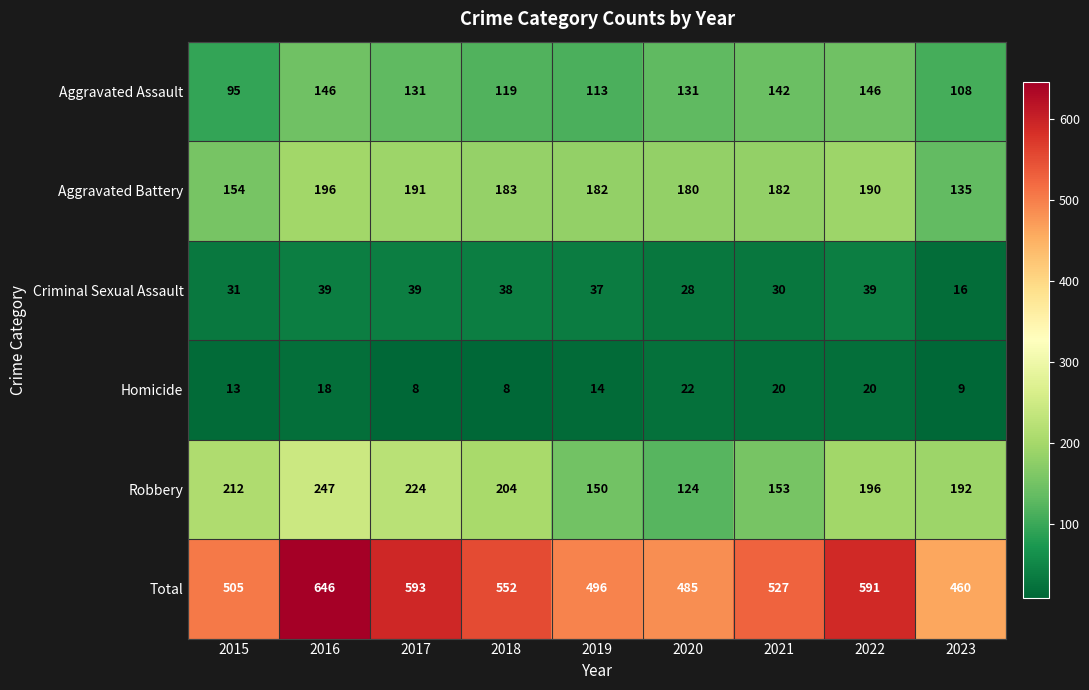

What is the sum of all Total values?

4855